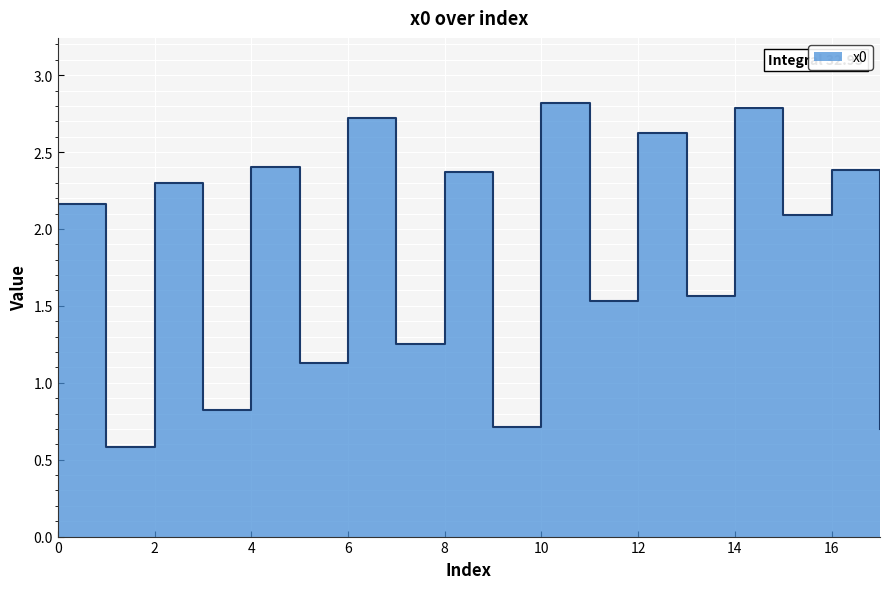

Reading left to right, extract all data points from this chart.

2.2	0.6	2.3	0.8	2.4	1.1	2.7	1.2	2.4	0.7	2.8	1.5	2.6	1.6	2.8	2.1	2.4	0.7